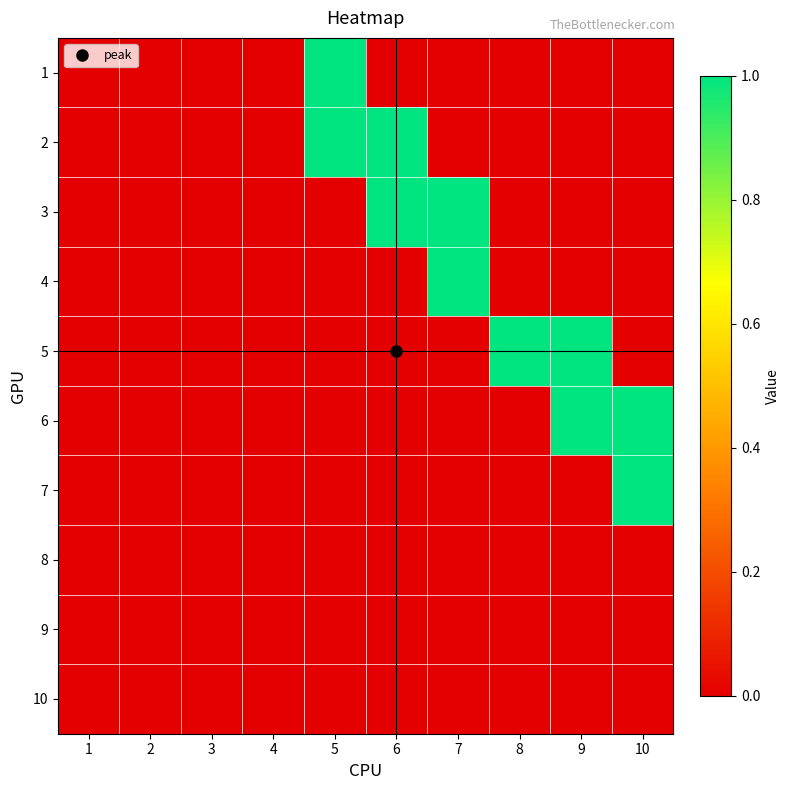

What is the difference between the highest and lowest values at 7?

1